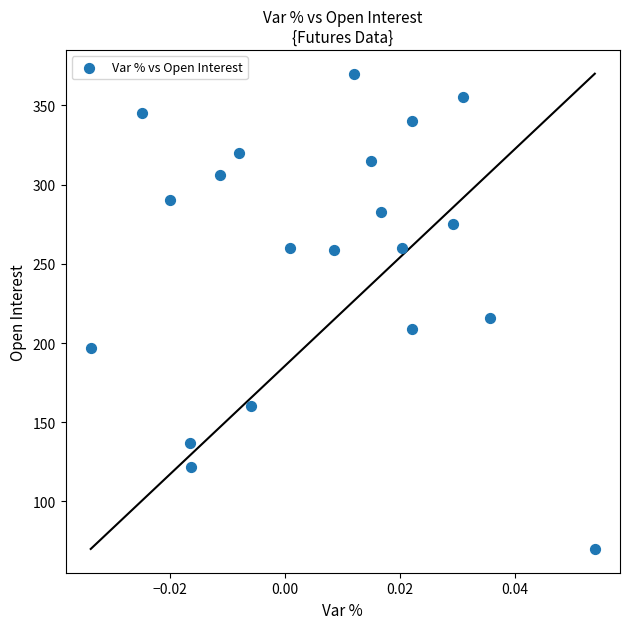

What Y value in the scatter plot is closest to 220?

216